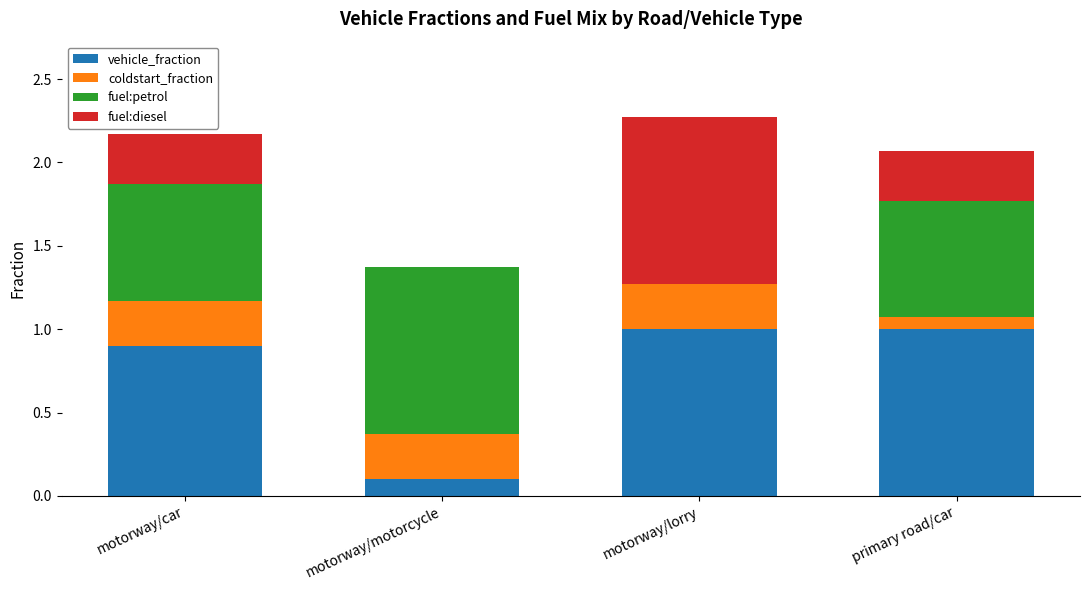

Is it true that vehicle_fraction equals 1.0 at primary road/car?

True